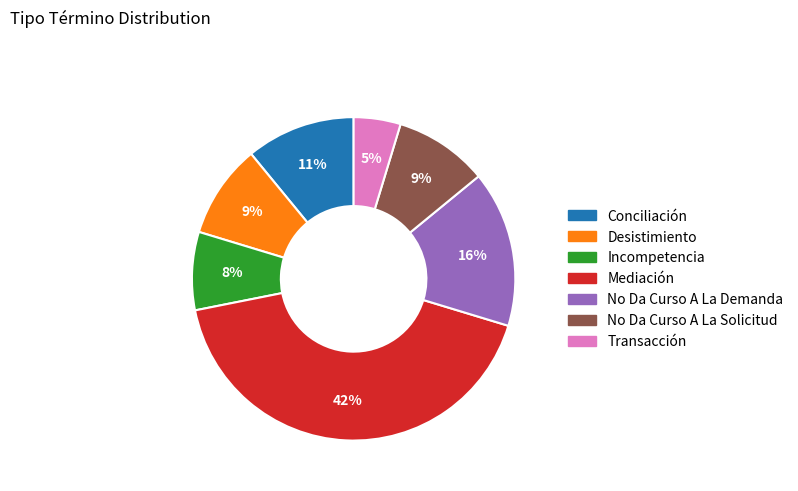

Which has a higher value, No Da Curso A La Solicitud or No Da Curso A La Demanda?

No Da Curso A La Demanda